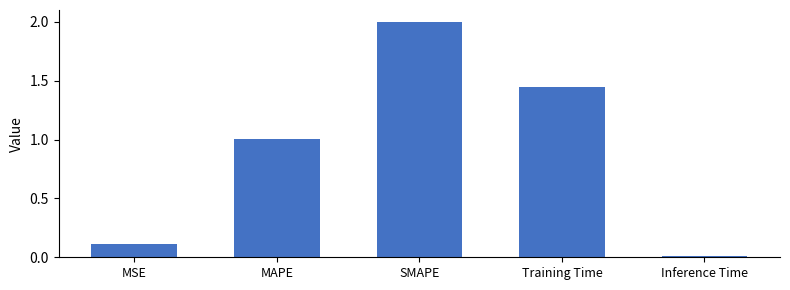

List the labels in order of value, smallest first.

Inference Time, MSE, MAPE, Training Time, SMAPE